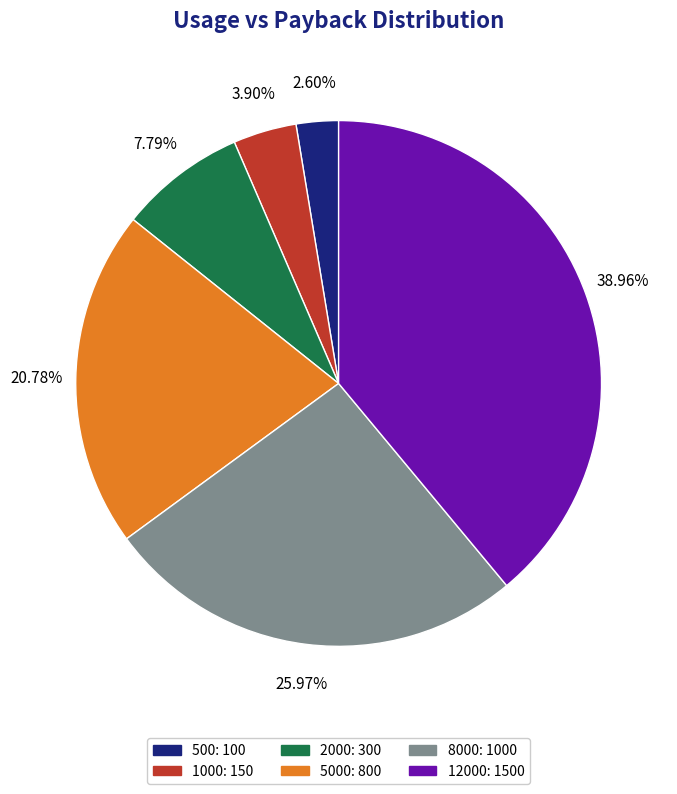

Which has a higher value, 1000: 150 or 12000: 1500?

12000: 1500